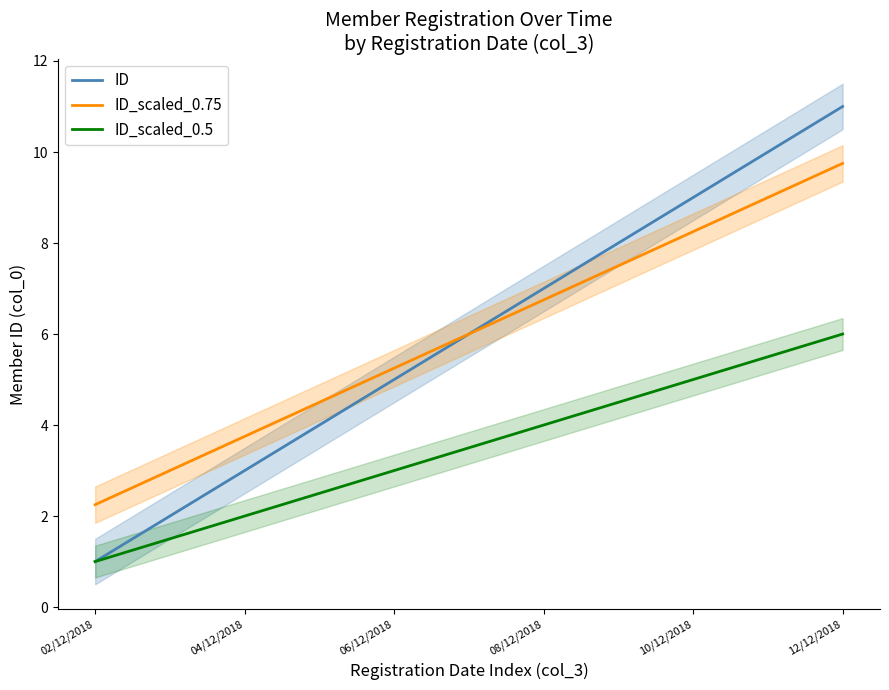

True or false: ID_scaled_0.5 has more than 0 points higher than both neighbors.

False